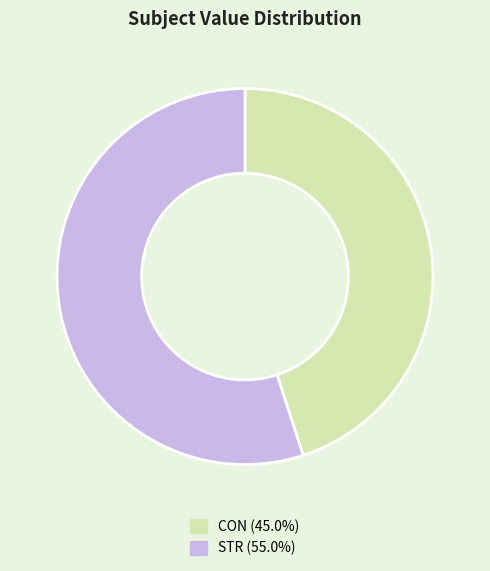

Rank the categories by value from highest to lowest.

STR, CON